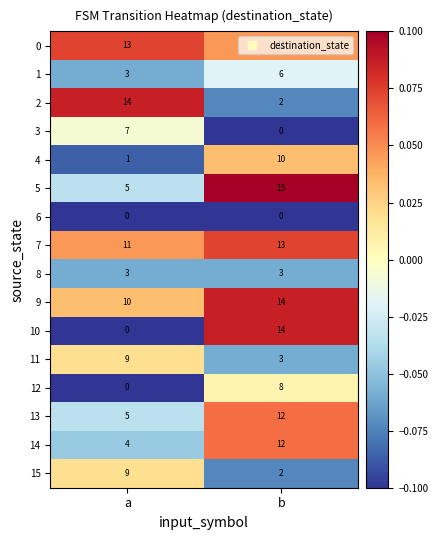

Between a and b, which series saw the biggest shift?

10